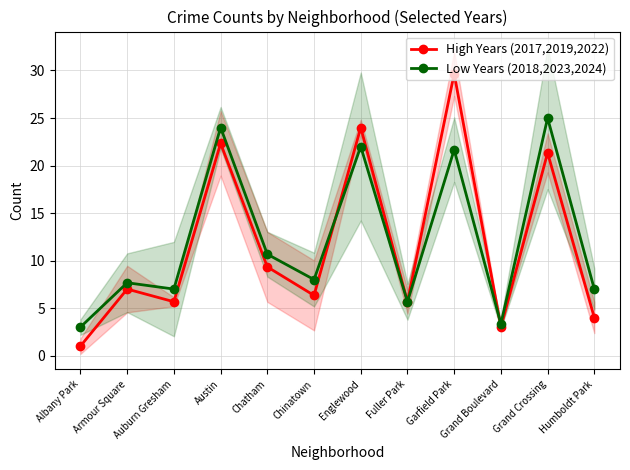

In High Years (2017,2019,2022), how many points are lower than both neighbors (excluding endpoints)?

4